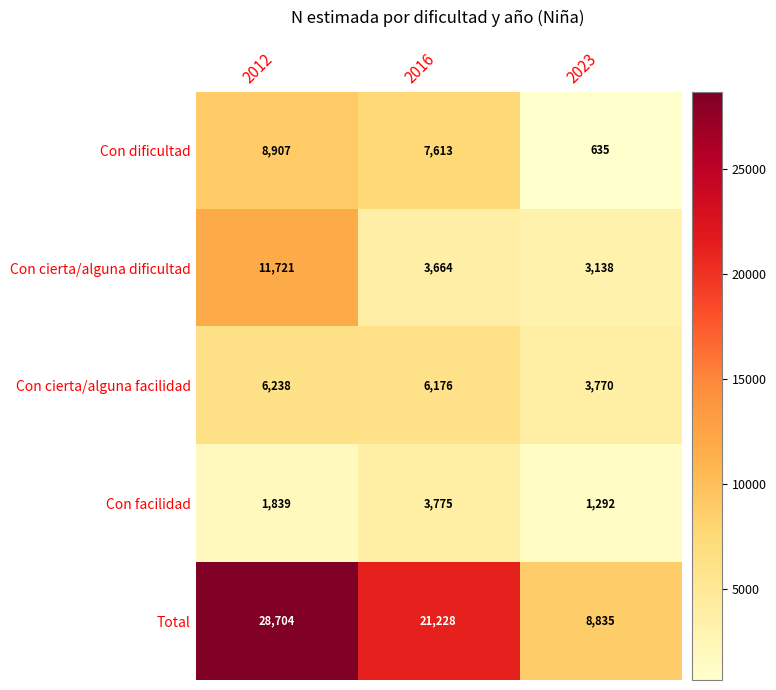

Reading left to right, what are all the values shown in this chart?

Con dificultad: 2012=8907	2016=7613	2023=635
Con cierta/alguna dificultad: 2012=11721	2016=3664	2023=3138
Con cierta/alguna facilidad: 2012=6238	2016=6176	2023=3770
Con facilidad: 2012=1839	2016=3775	2023=1292
Total: 2012=28704	2016=21228	2023=8835